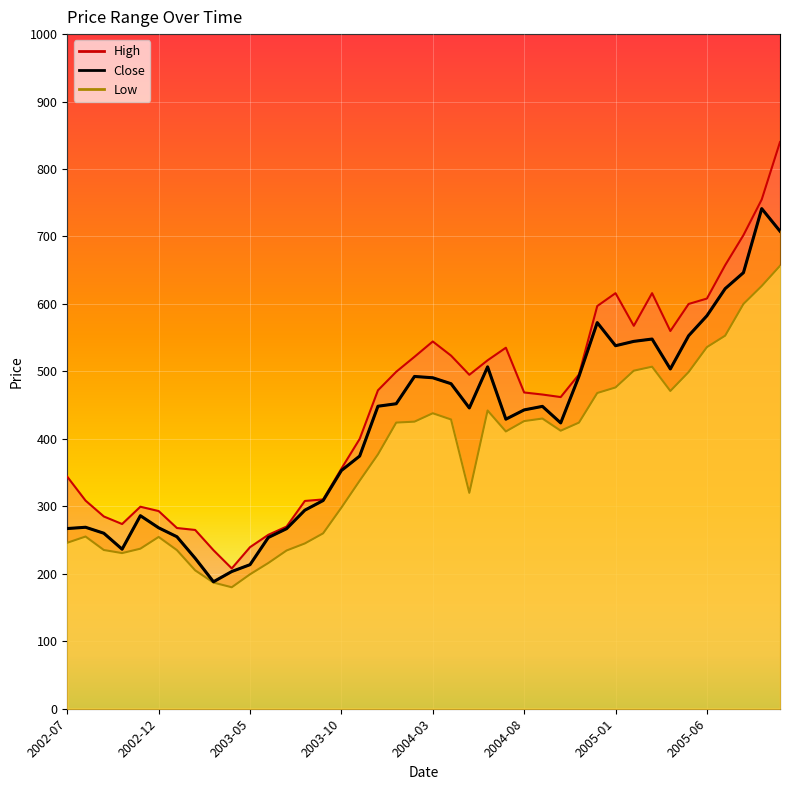

How many interior local peaks does the Close series have?

8